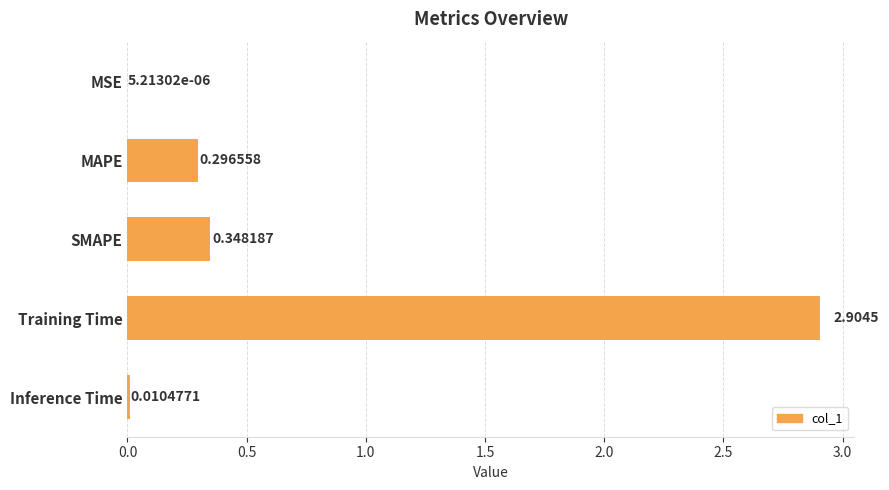

Which category has the highest value across all series?

Training Time